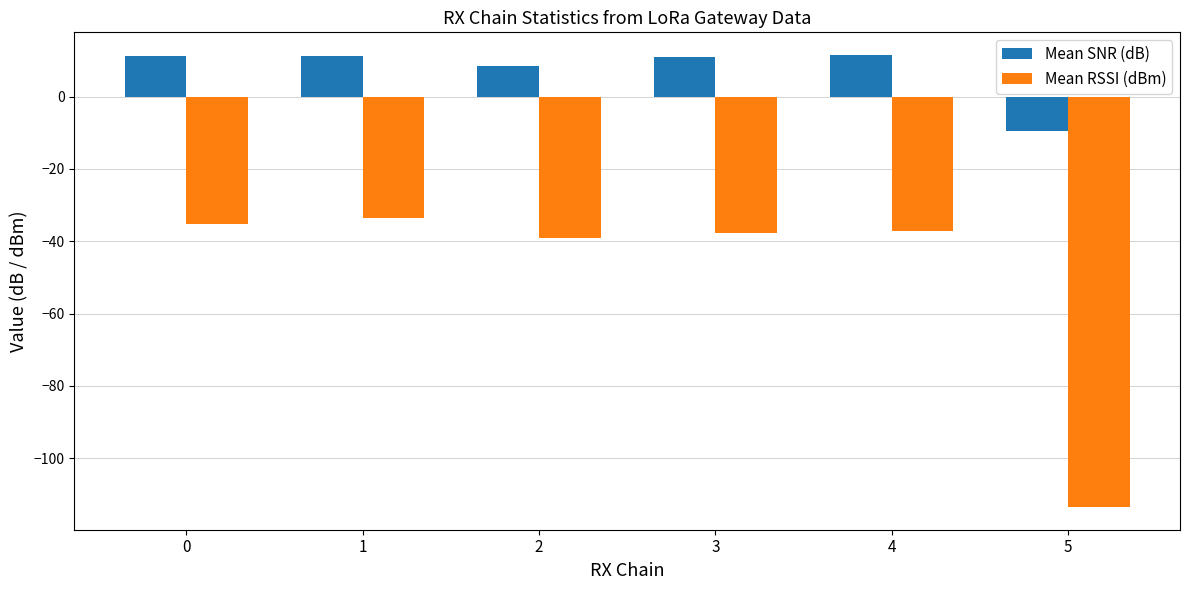

Rank the series at 5 from highest to lowest value.

Mean SNR (dB), Mean RSSI (dBm)